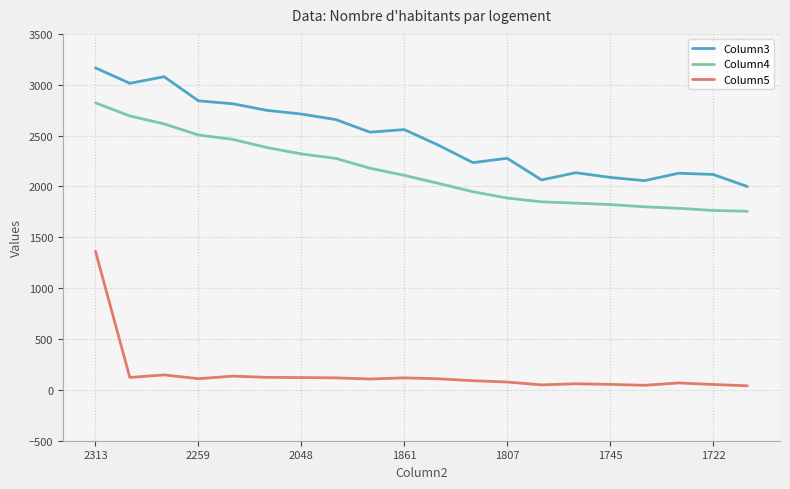

List the series in order of their peak value, lowest first.

Column5, Column4, Column3